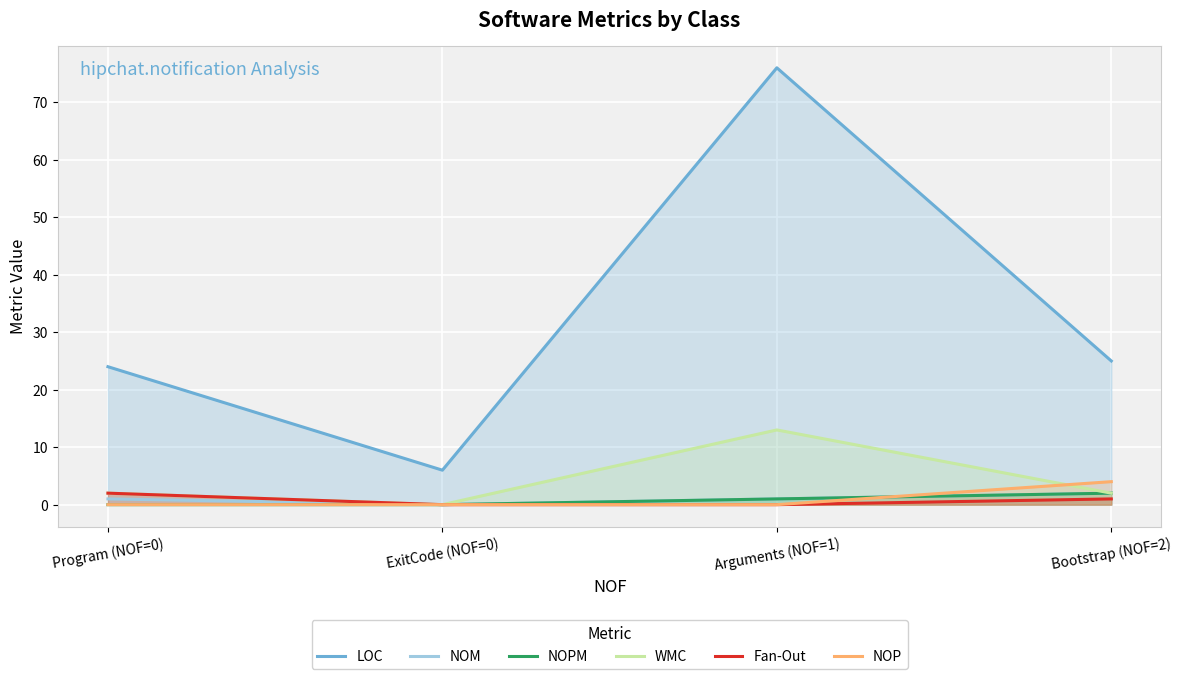

What is the difference between the maximum and minimum values in the NOP series?

4